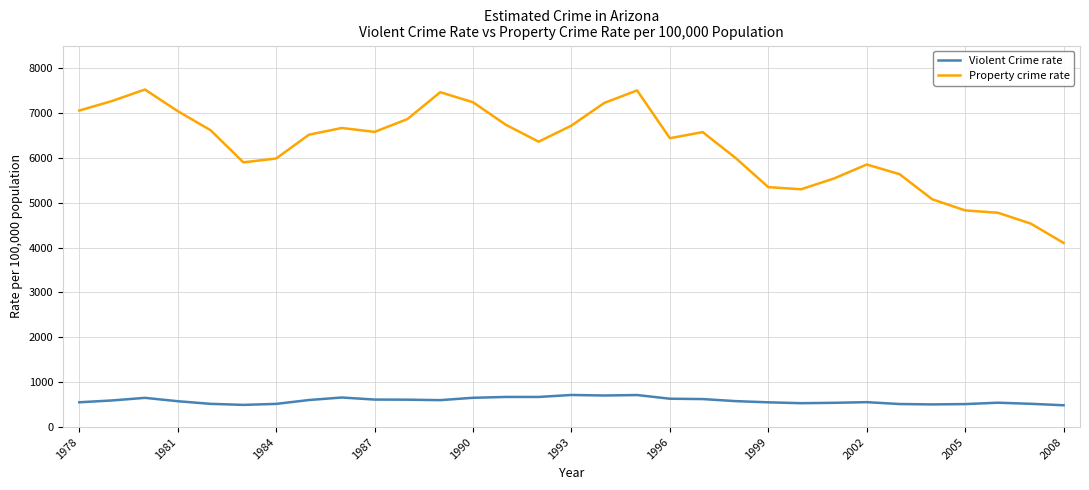

What are all the series names shown in the legend?

Violent Crime rate, Property crime rate